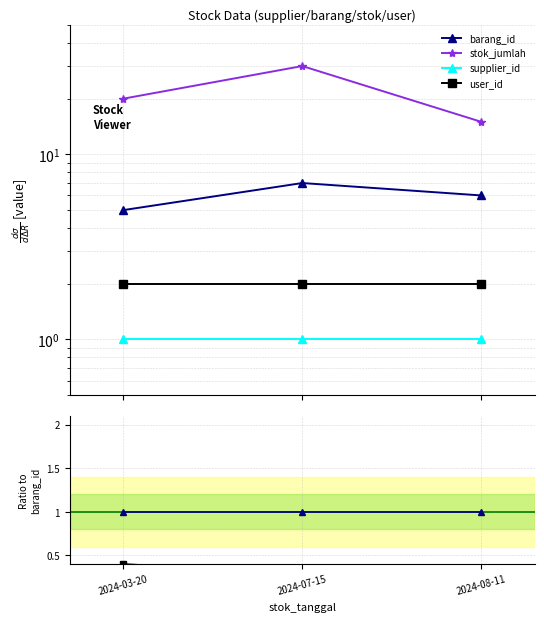

How many lines are shown in the chart?

4